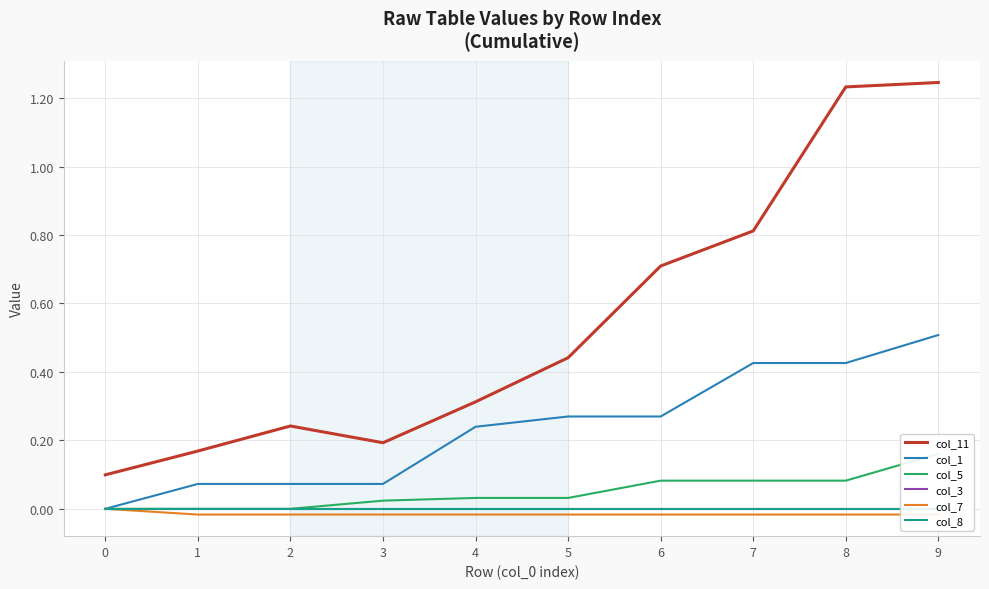

True or false: col_11 has a value of 0.7 at 6.

True